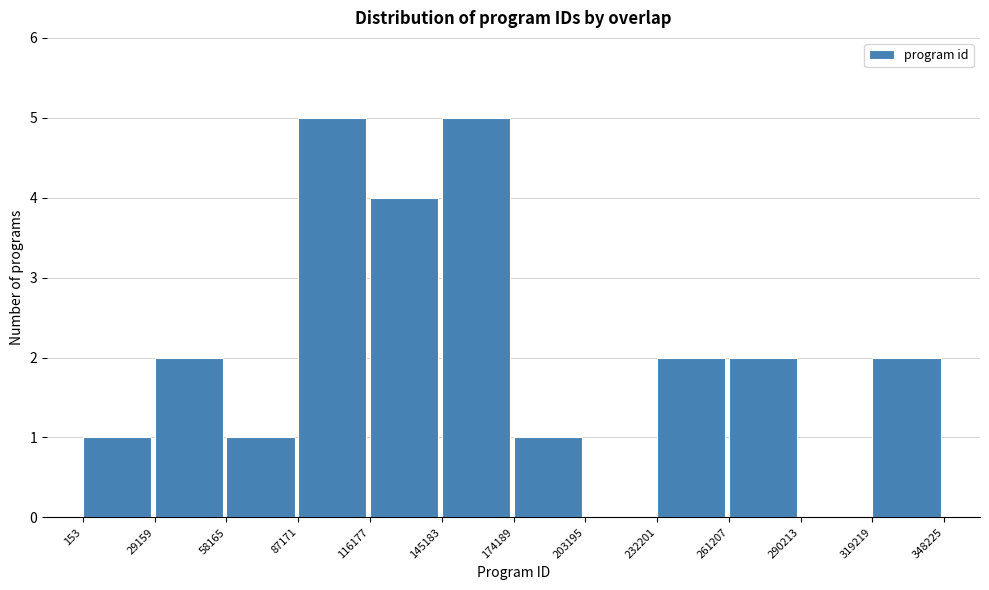

Reading left to right, list every bar in this chart as the range it spans on the x-axis followed by its height. The values are not printed on the chart, so give them approximately, as read against the axis.

153 to 29159: 1
29159 to 58165: 2
58165 to 87171: 1
87171 to 116177: 5
116177 to 145183: 4
145183 to 174189: 5
174189 to 203195: 1
203195 to 232201: 0
232201 to 261207: 2
261207 to 290213: 2
290213 to 319219: 0
319219 to 348225: 2